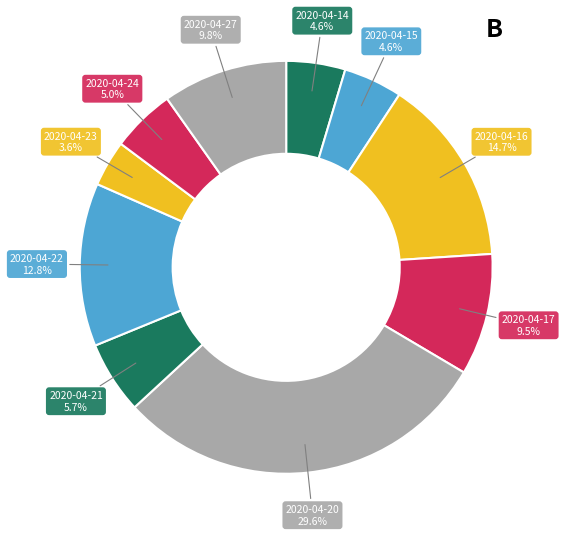

Which category has the smallest portion of the pie?

2020-04-23